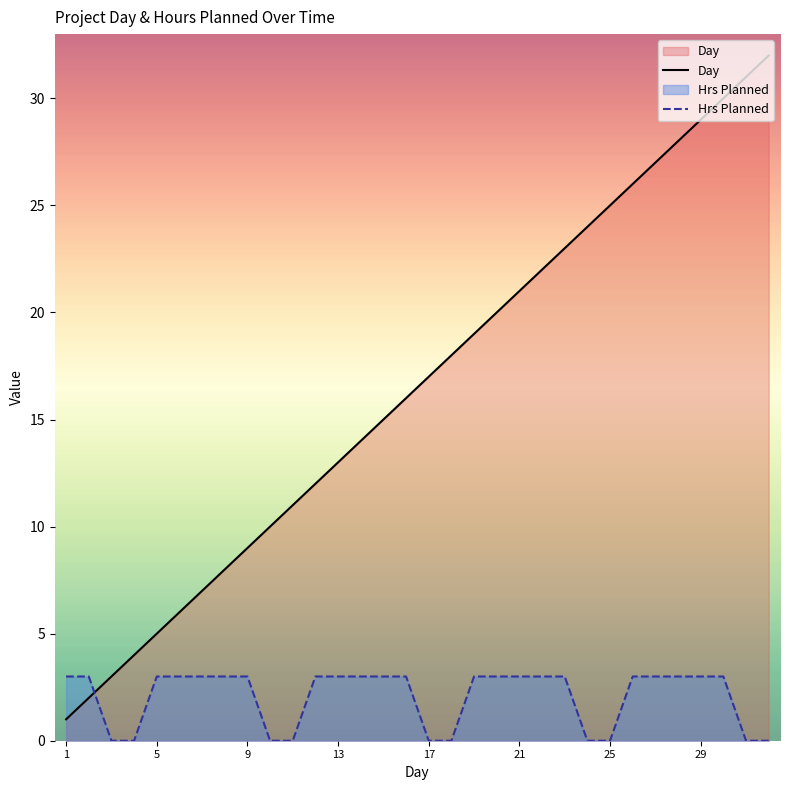

What is the difference between the second highest and minimum values in the Hrs Planned series?

3